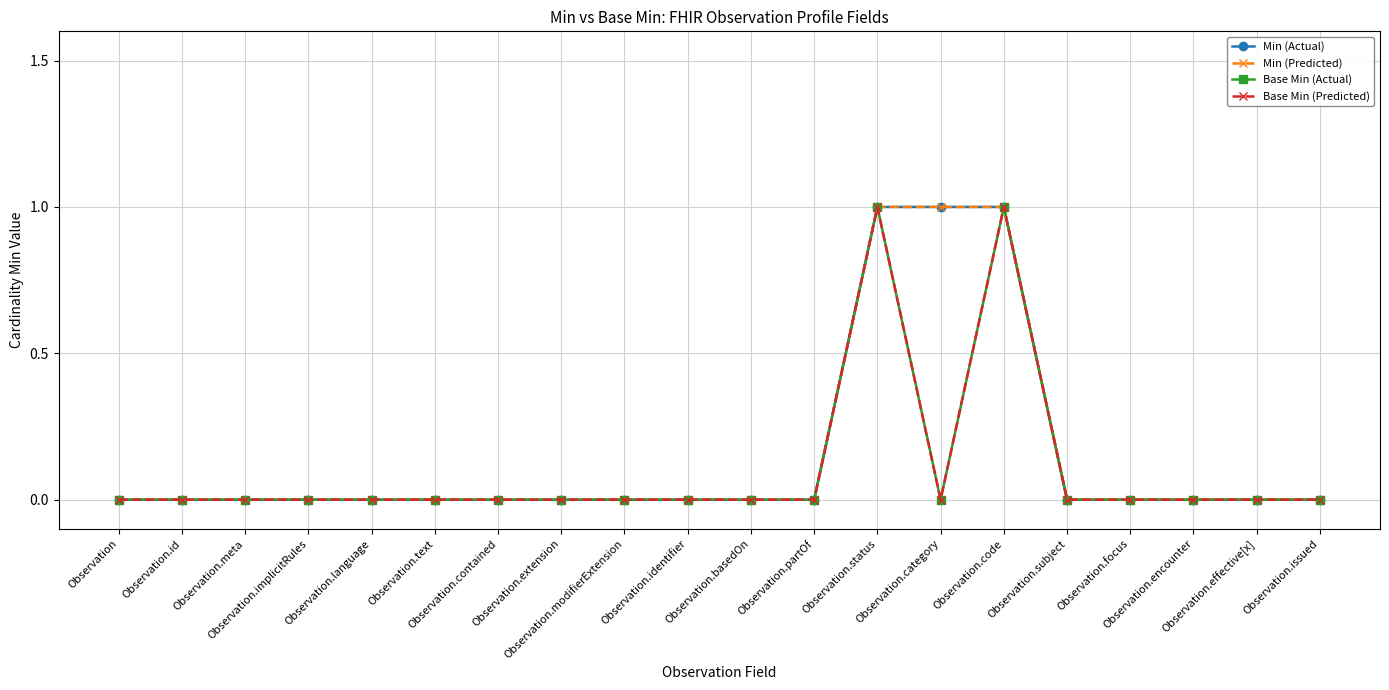

Does the chart have visible grid lines?

Yes